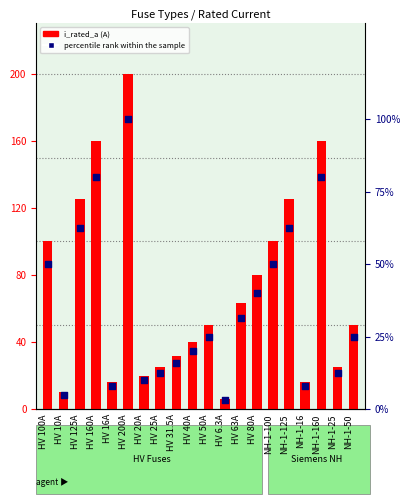

Which series reaches the minimum Y coordinate?

percentile rank within the sample